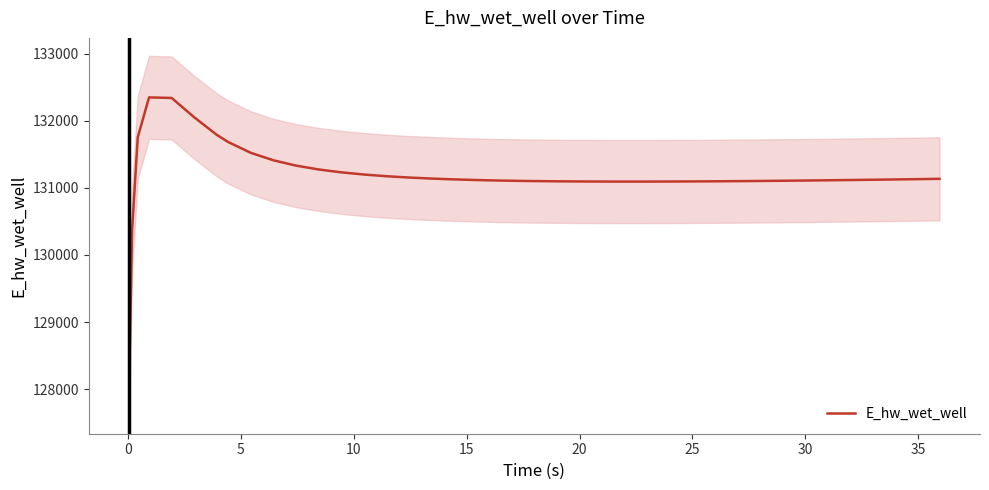

Is it true that the value at 0 is 79149.8?

False